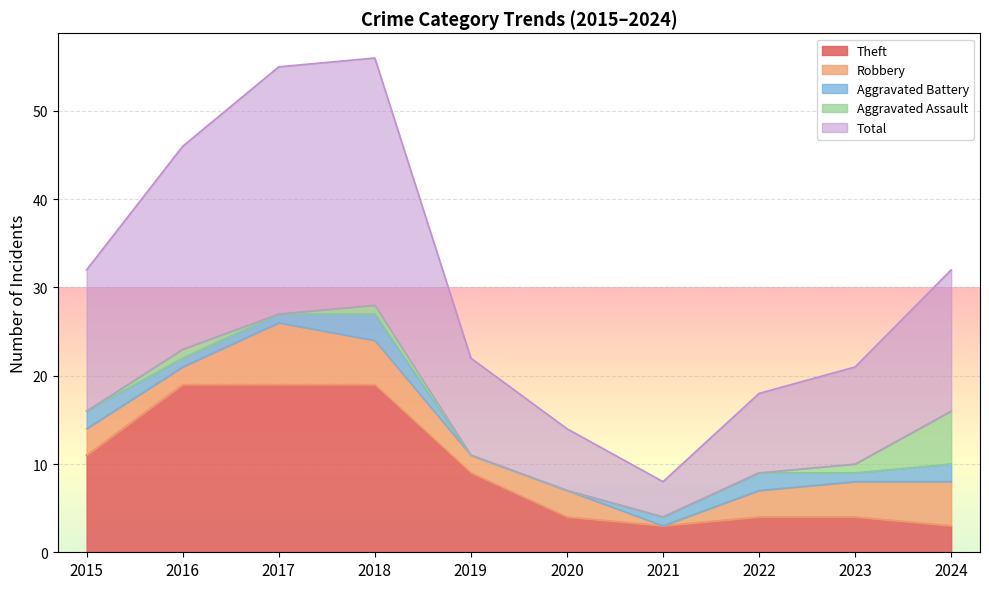

What is the total value across all series at 2023?

21